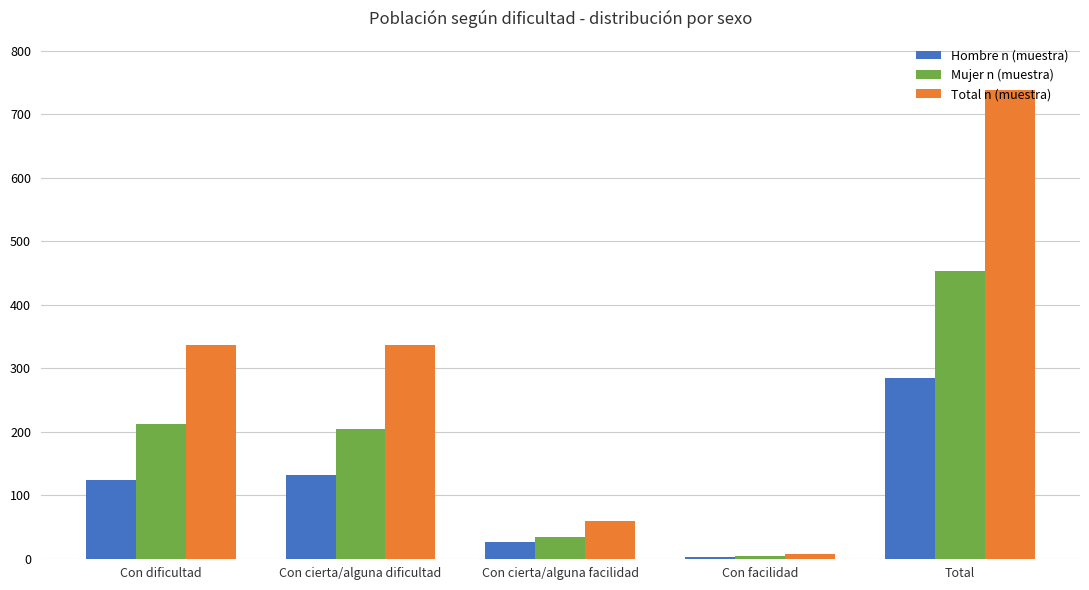

Is it true that Mujer n (muestra) equals 4 at Con facilidad?

True